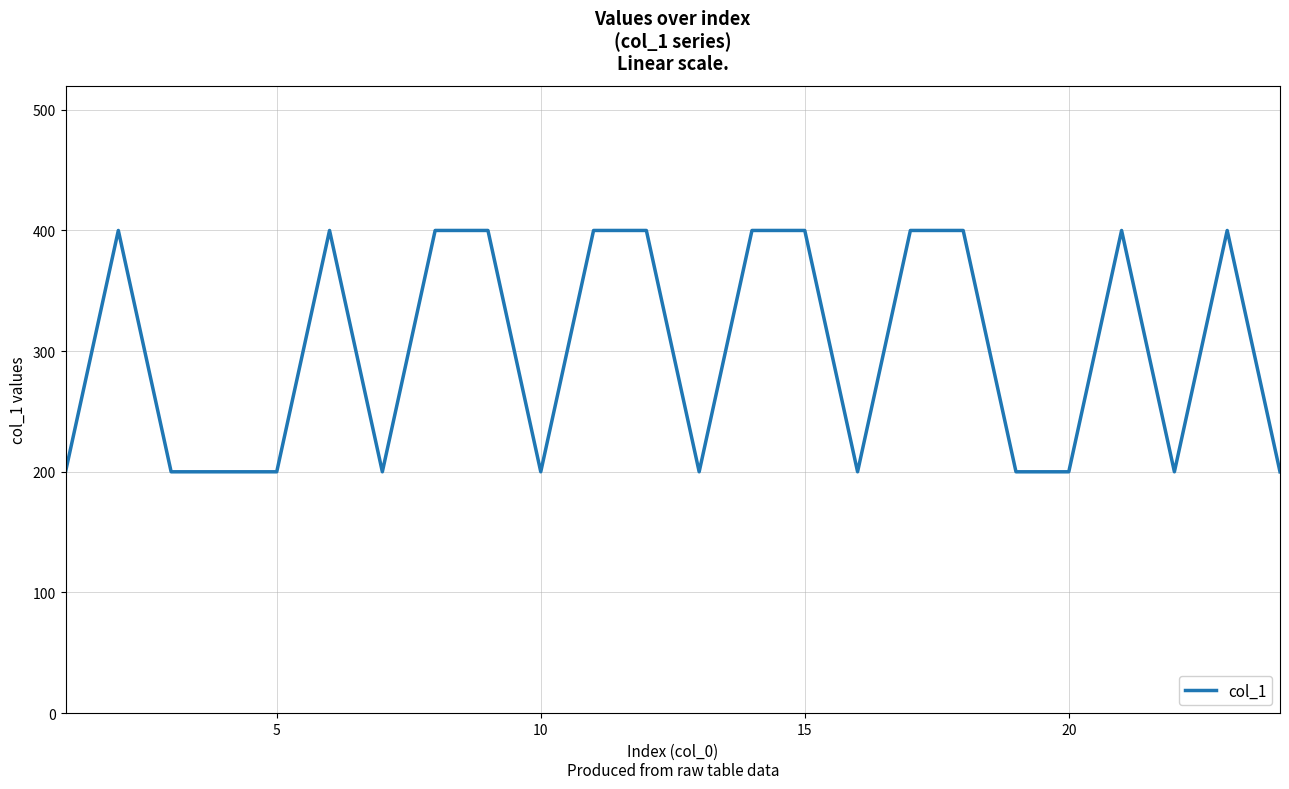

What is the smallest value displayed?

200